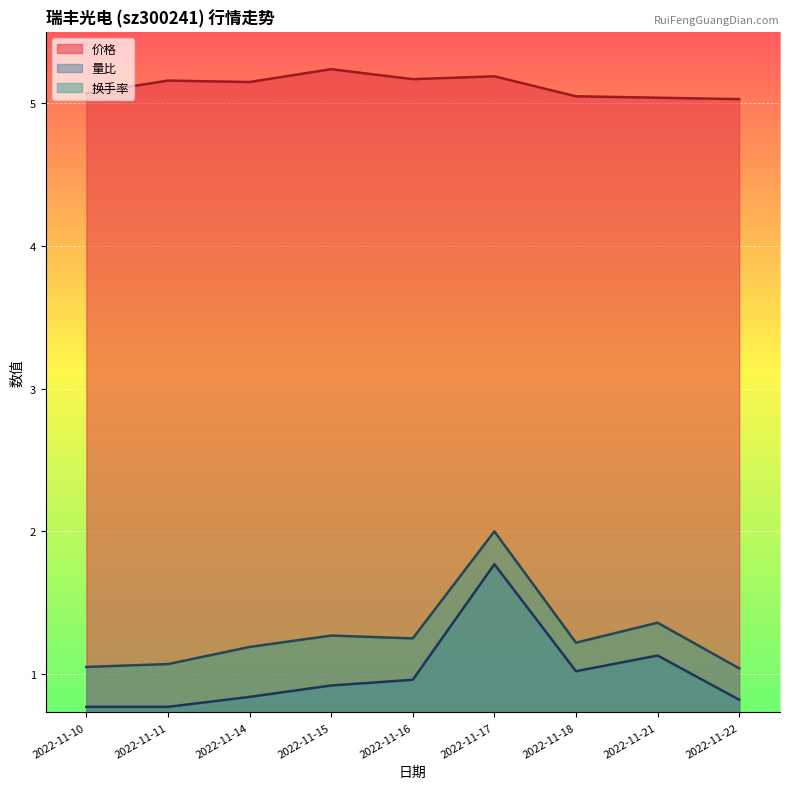

Between 2022-11-18 and 2022-11-15, which is larger?

2022-11-15